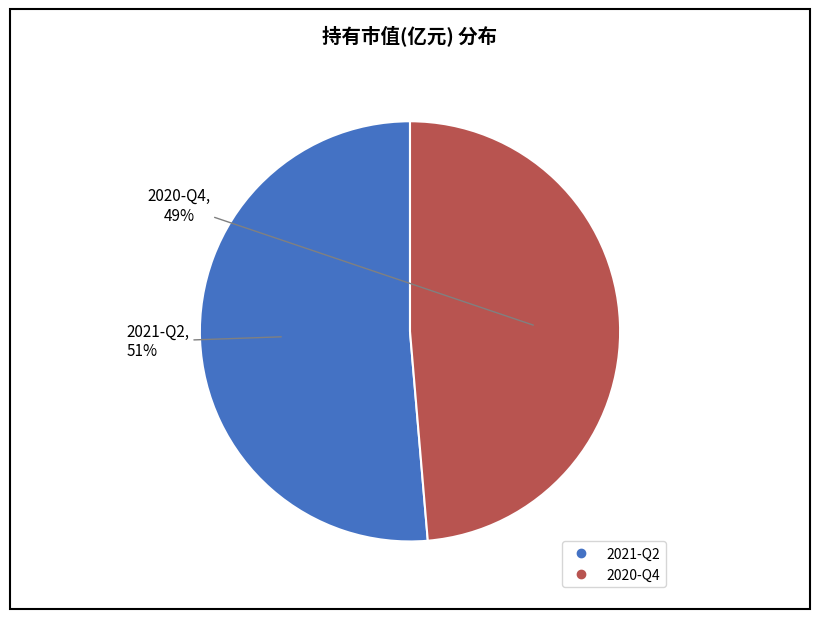

How many segments does this pie chart have?

2